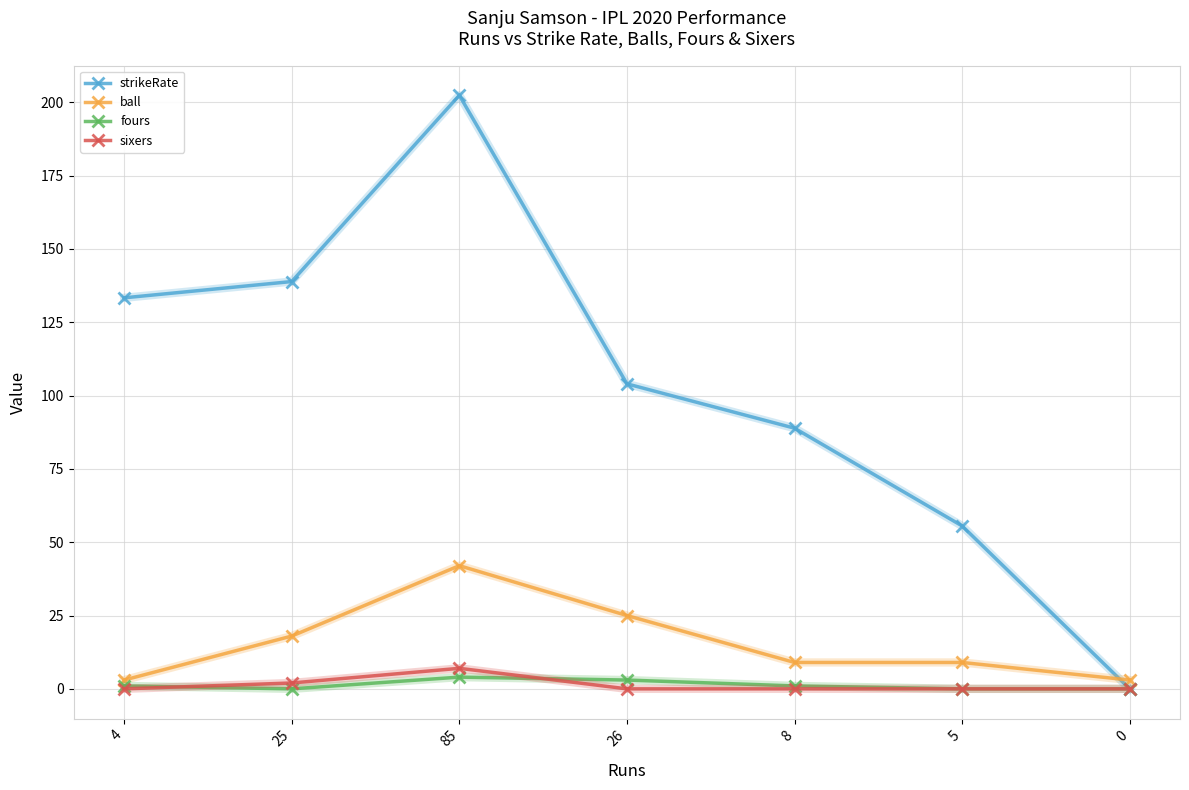

At which category does strikeRate reach its first local peak?

85